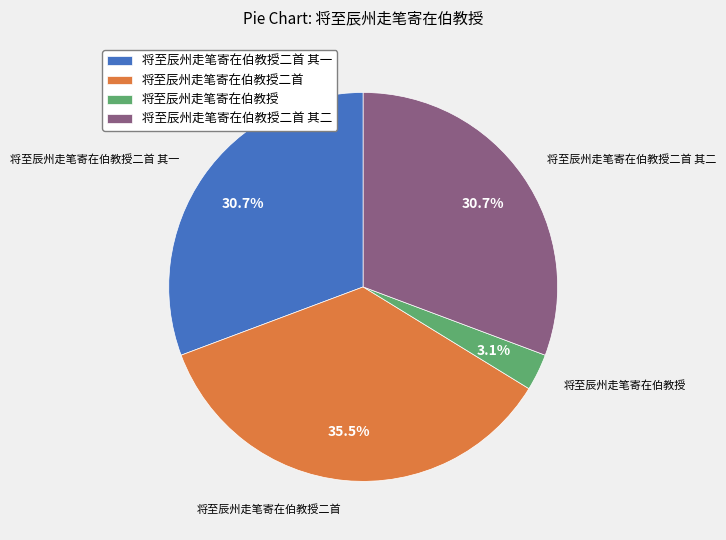

Do 将至辰州走笔寄在伯教授二首 and 将至辰州走笔寄在伯教授二首 其一 together represent more than half of the pie?

Yes